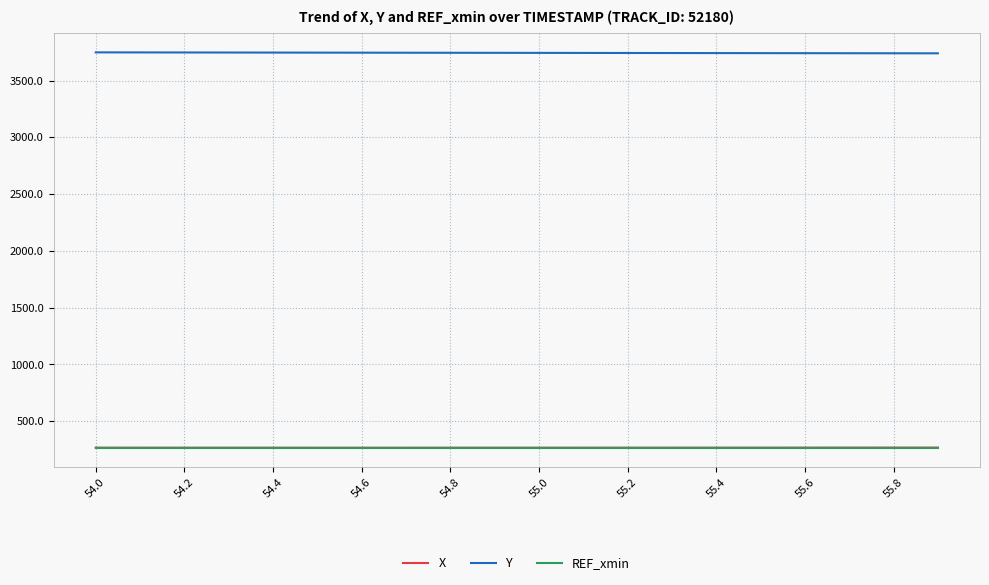

Which series has the largest total across all categories?

Y